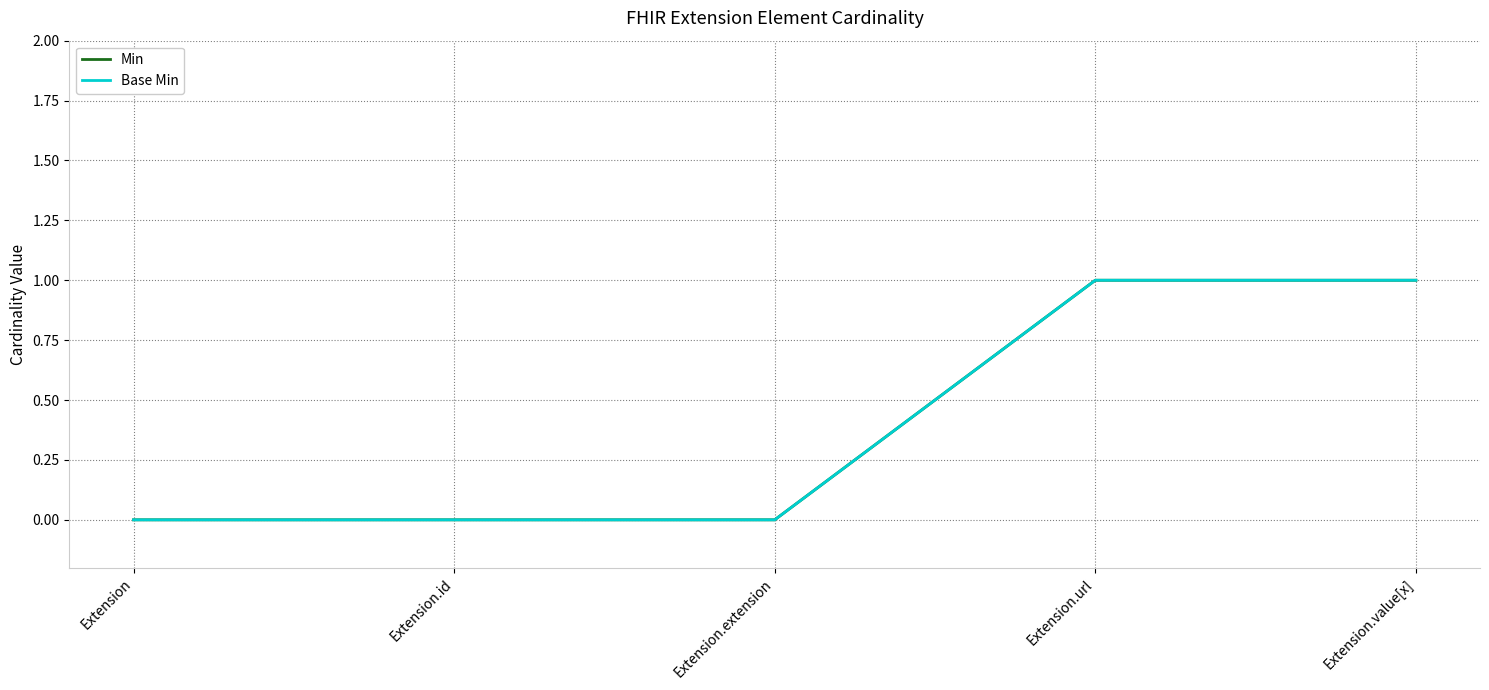

True or false: Base Min and Min cross at least once.

False